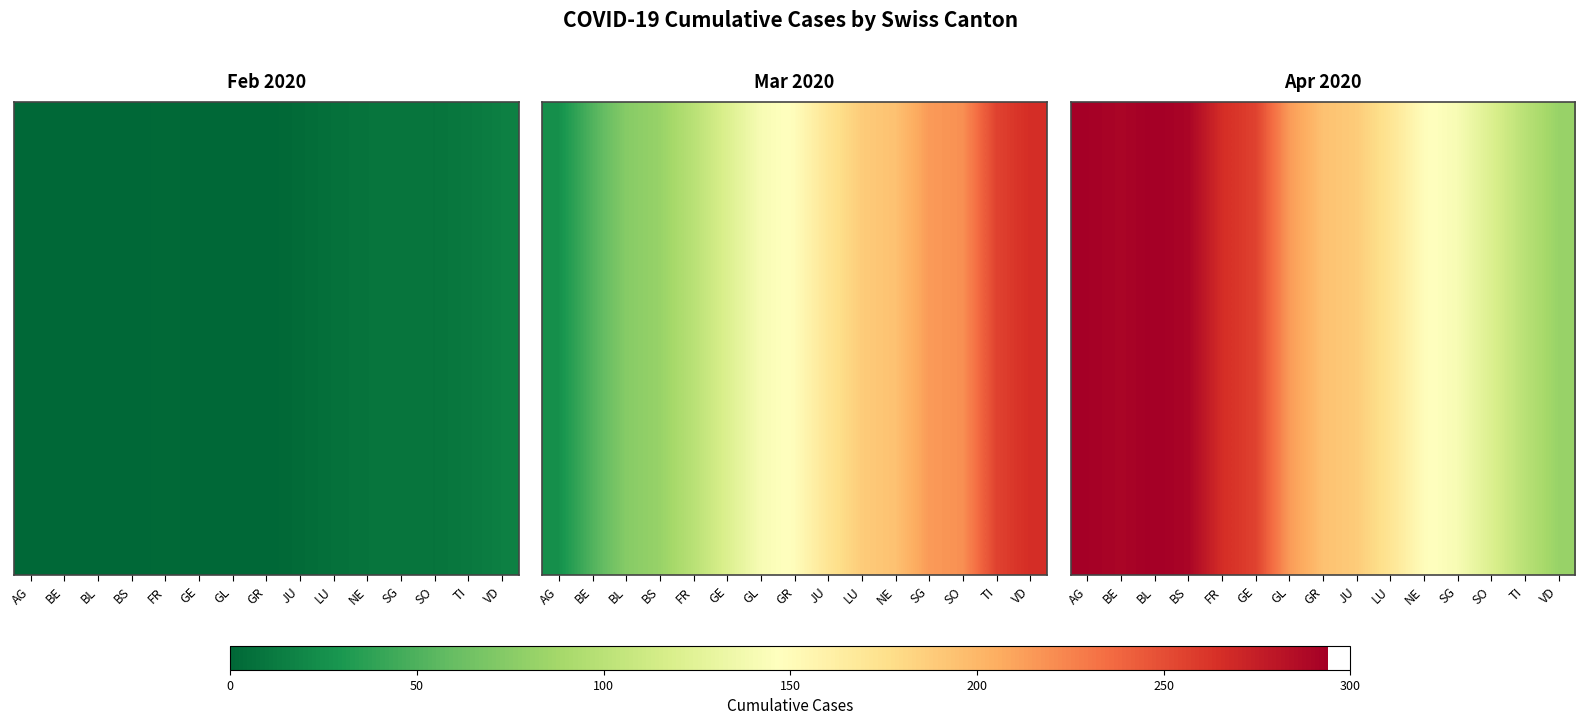

Which category has the lowest value across all series?

VD